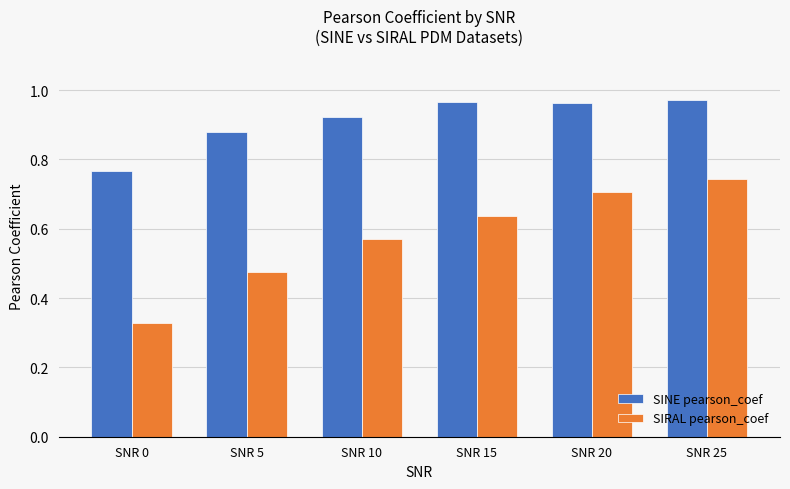

How many SIRAL pearson_coef values are between 0 and 1?

6